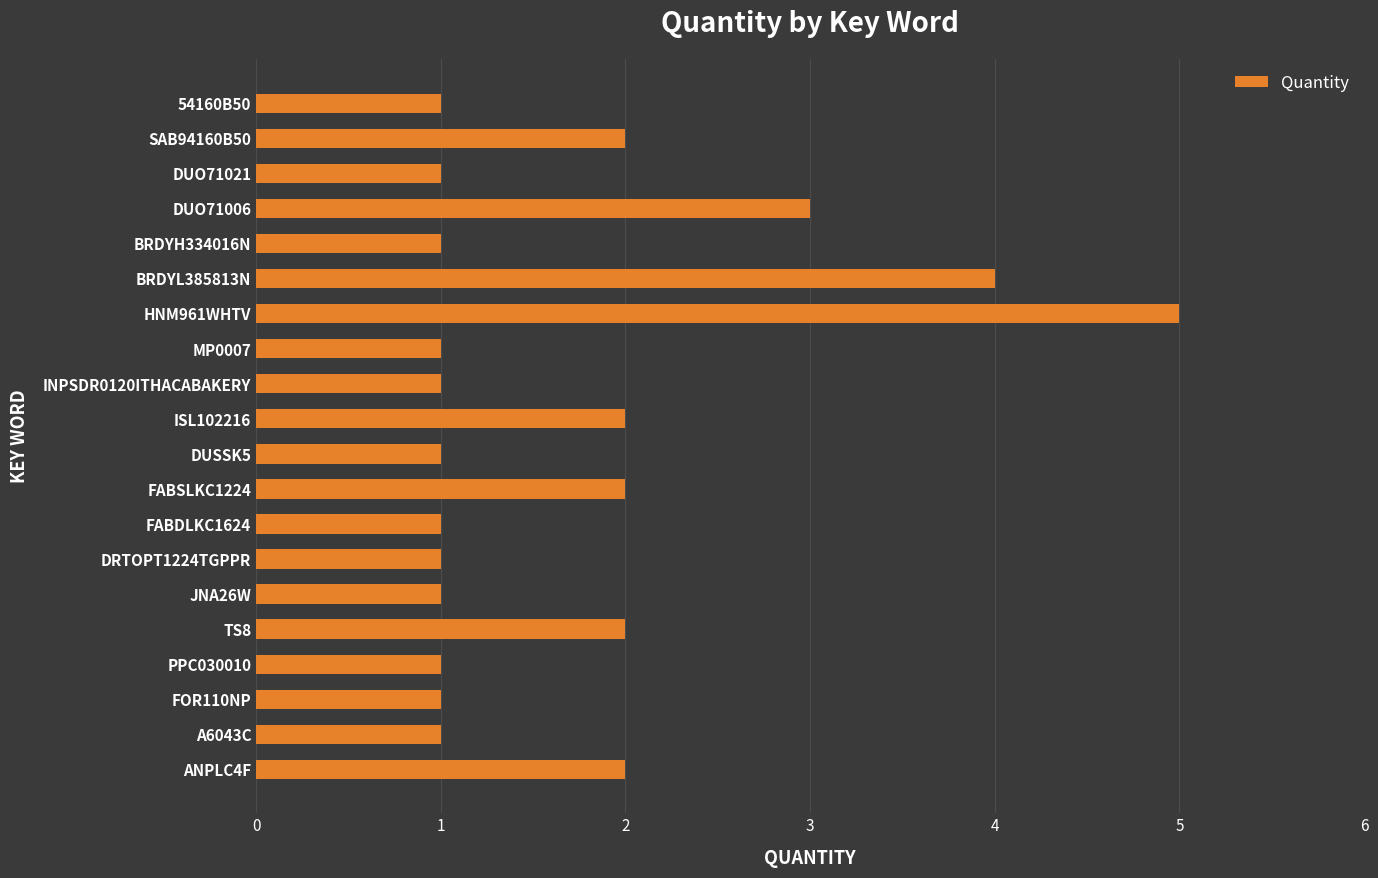

How many bars are there in total?

20